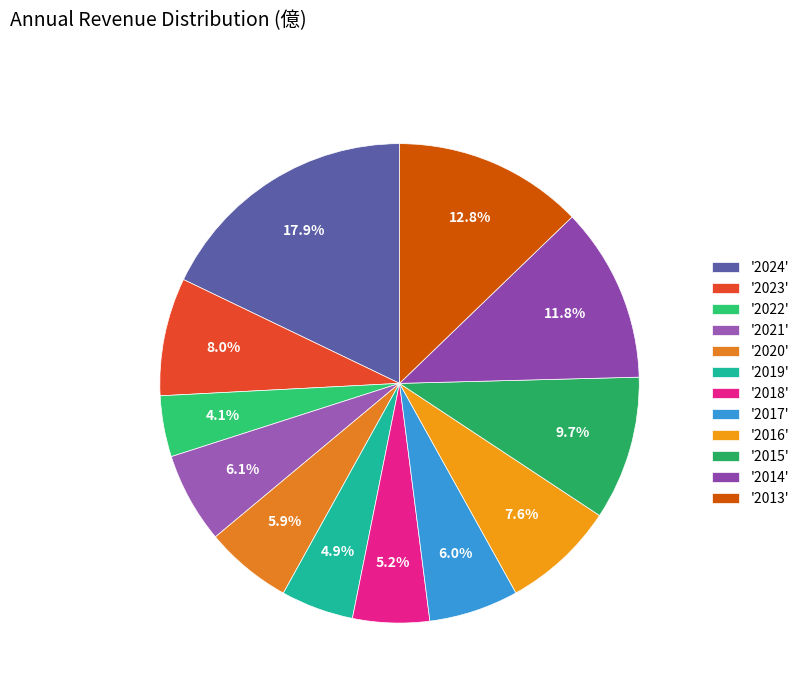

Count the number of slices in the pie.

12